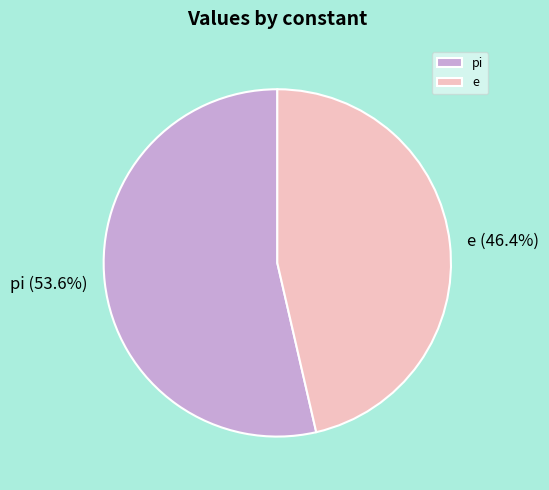

Is it true that pi is 54% of the pie?

True